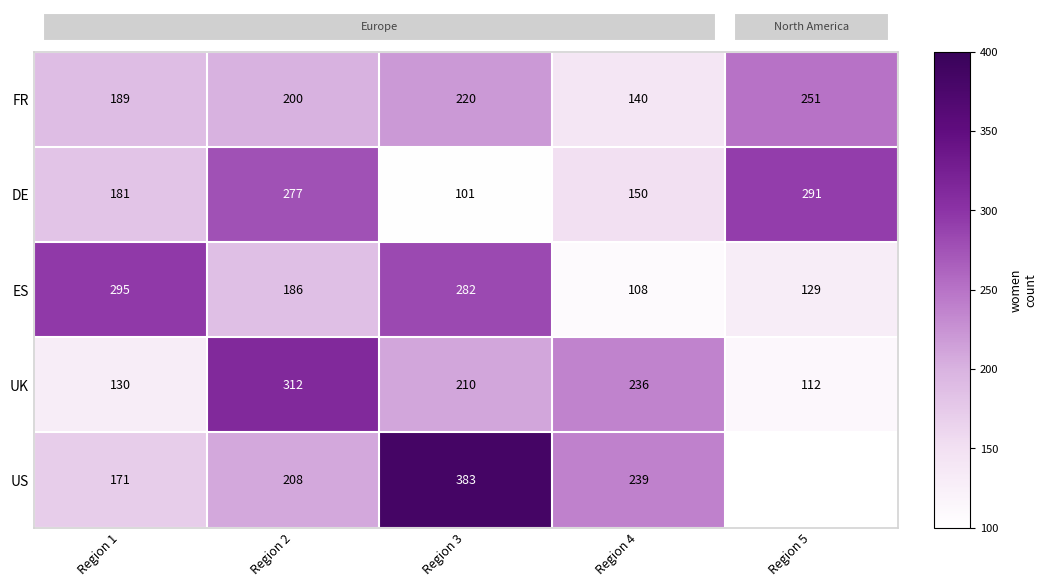

What is the difference between the second highest and second lowest values in the UK series?

106